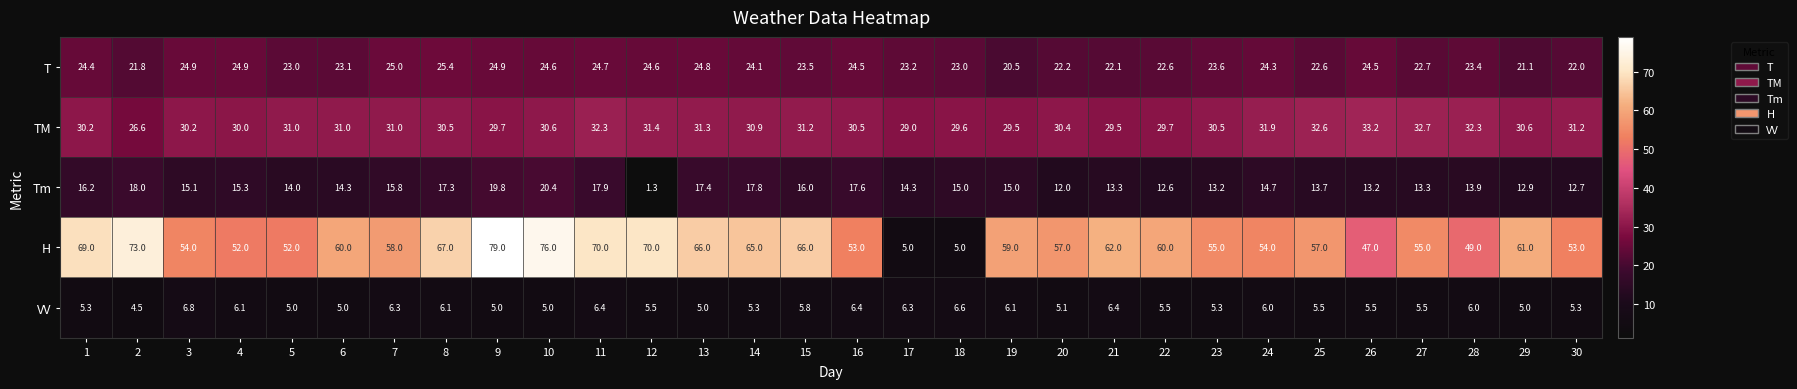

What is the difference between the maximum and second lowest values in the T series?

4.3